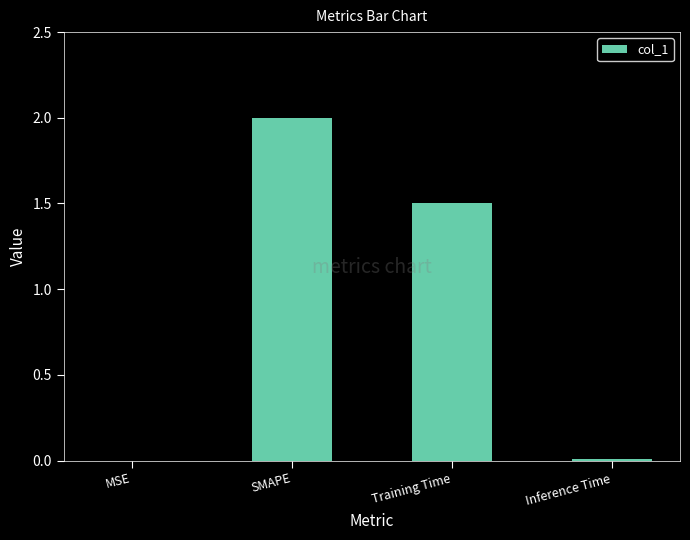

What is the change in value from SMAPE to Training Time?

-0.5